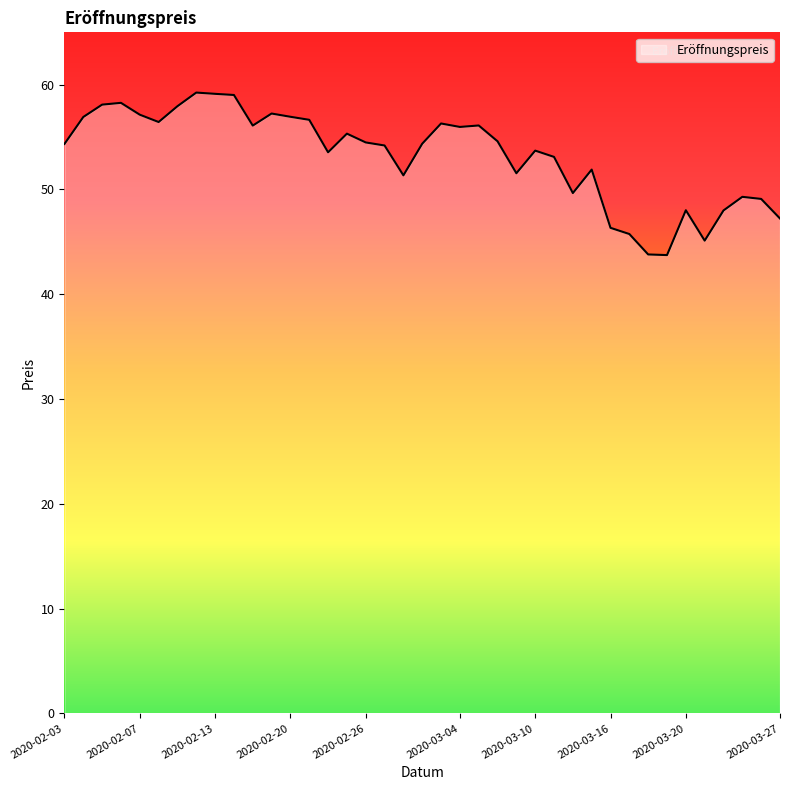

What is the minimum value shown in the chart?

43.7